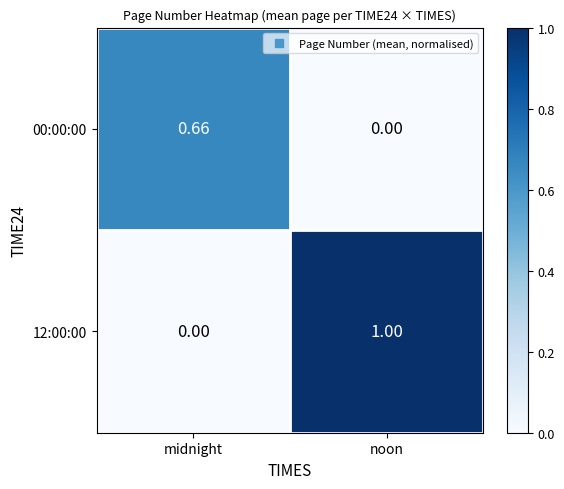

Where is 00:00:00 nearest to the value 0?

noon